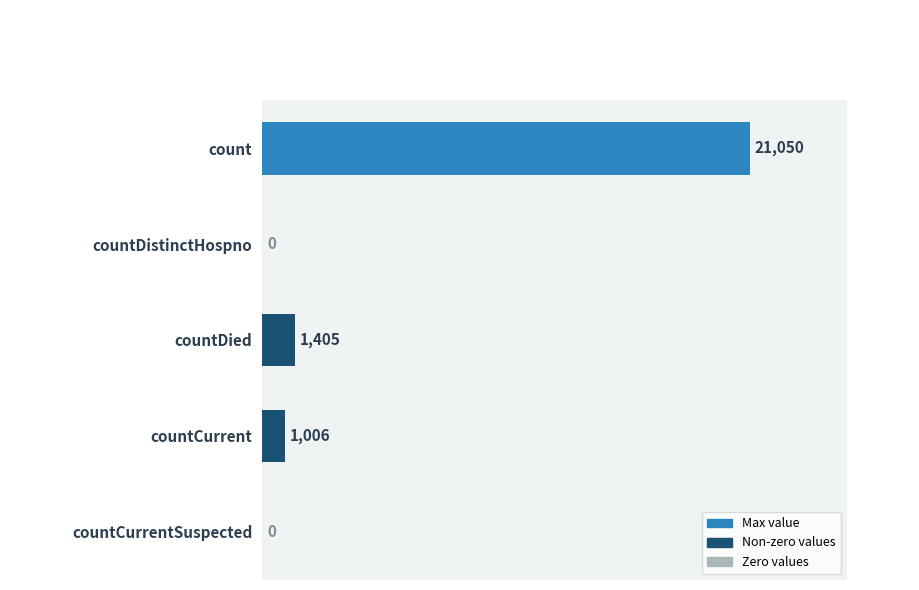

The value at countDied is 1405. True or false?

True